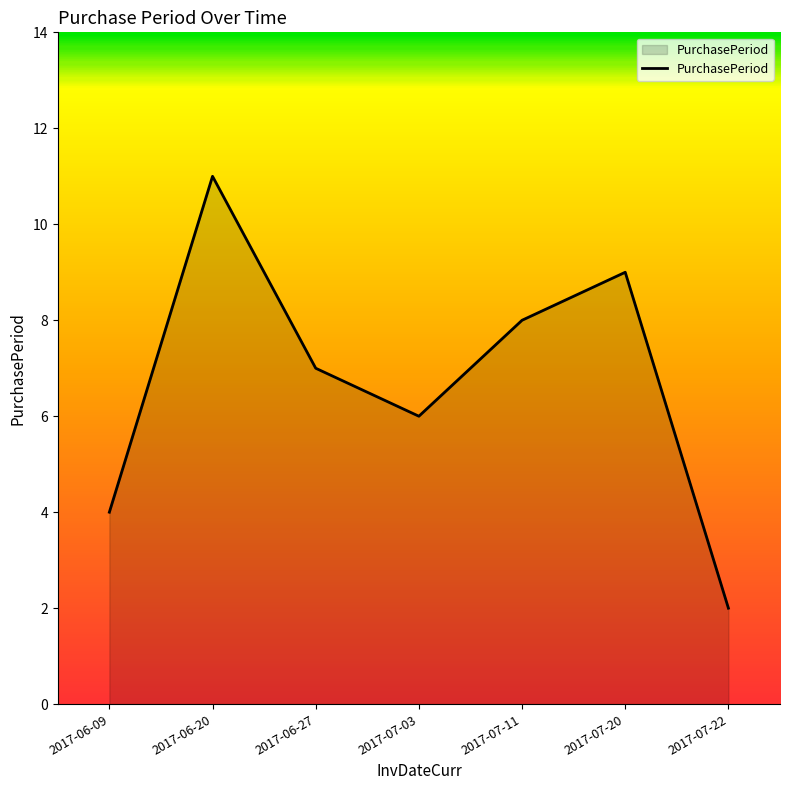

Count the values in the range 4 to 9.

5